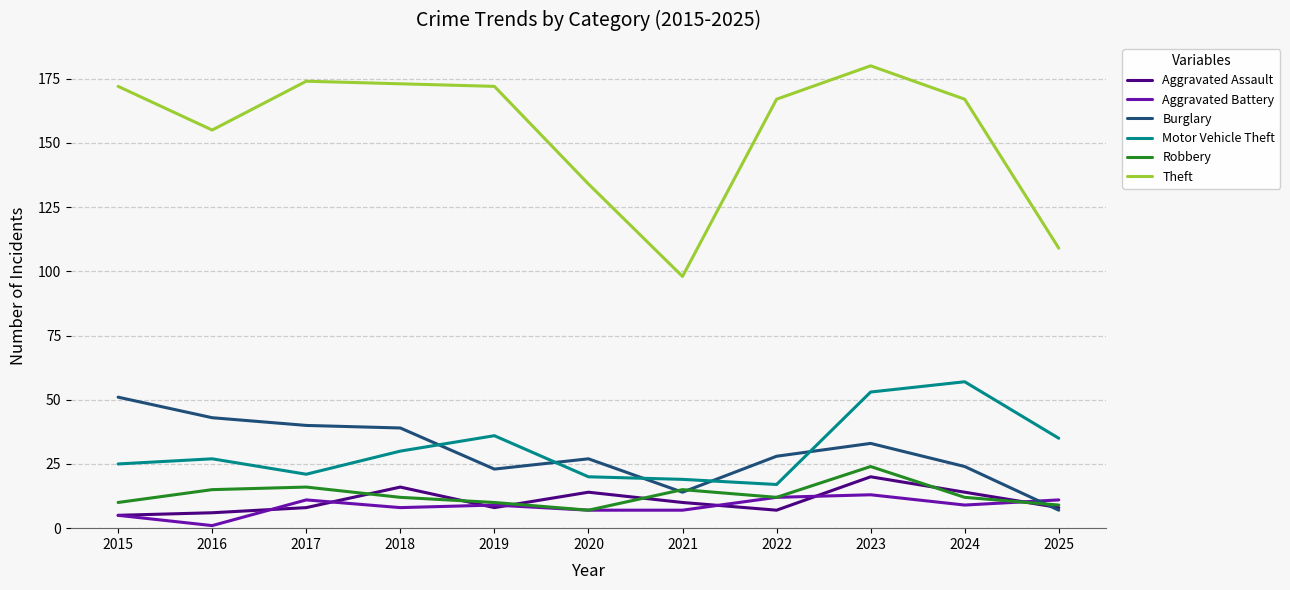

Which series changed the most between 2020 and 2021?

Theft